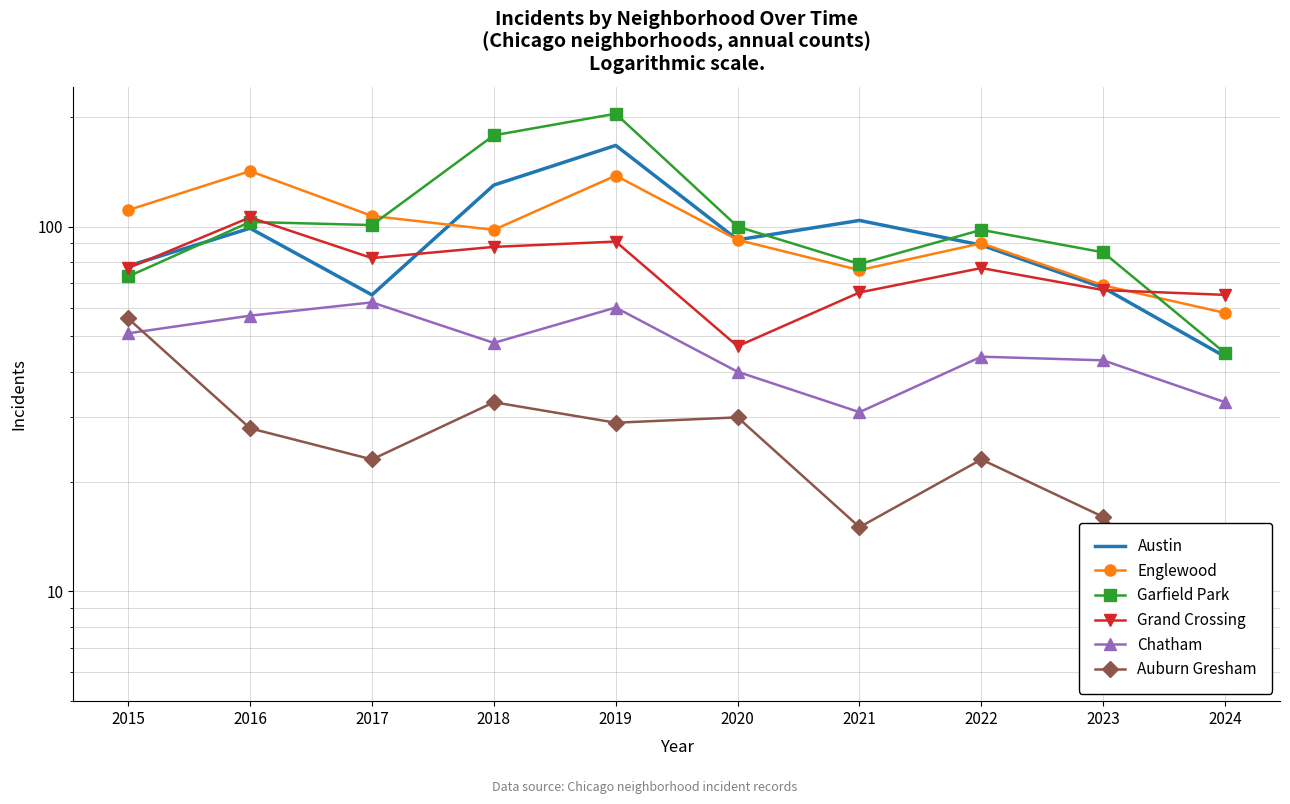

What are all the series names shown in the legend?

Austin, Englewood, Garfield Park, Grand Crossing, Chatham, Auburn Gresham